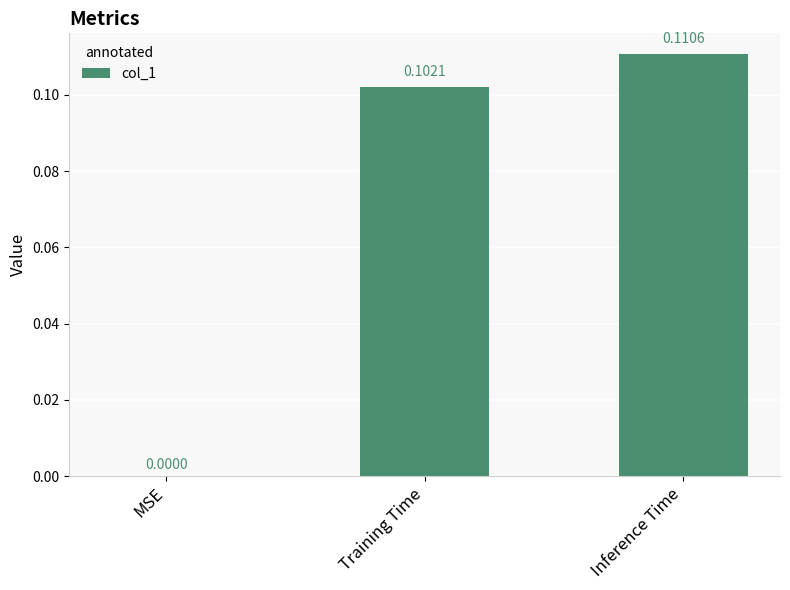

How many values are above zero?

2